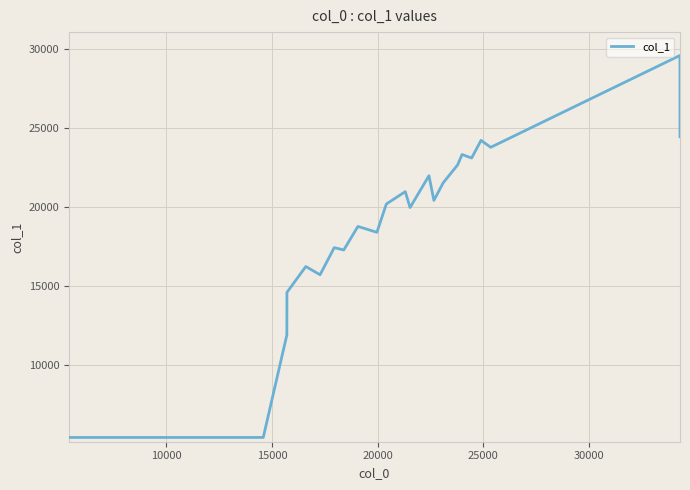

What is the difference between the maximum and minimum values?

24189.0